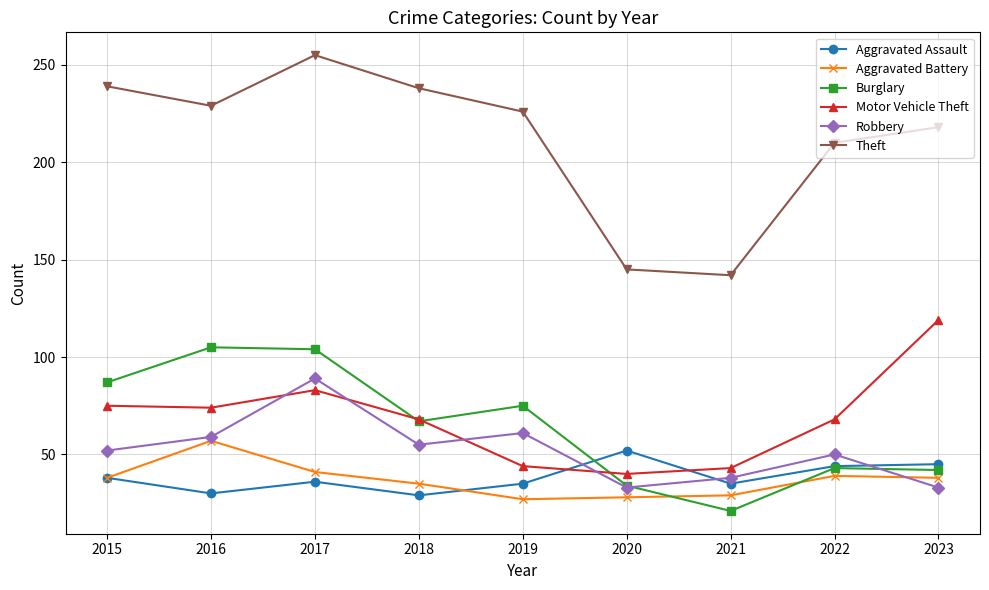

True or false: Motor Vehicle Theft and Theft cross at least once.

False